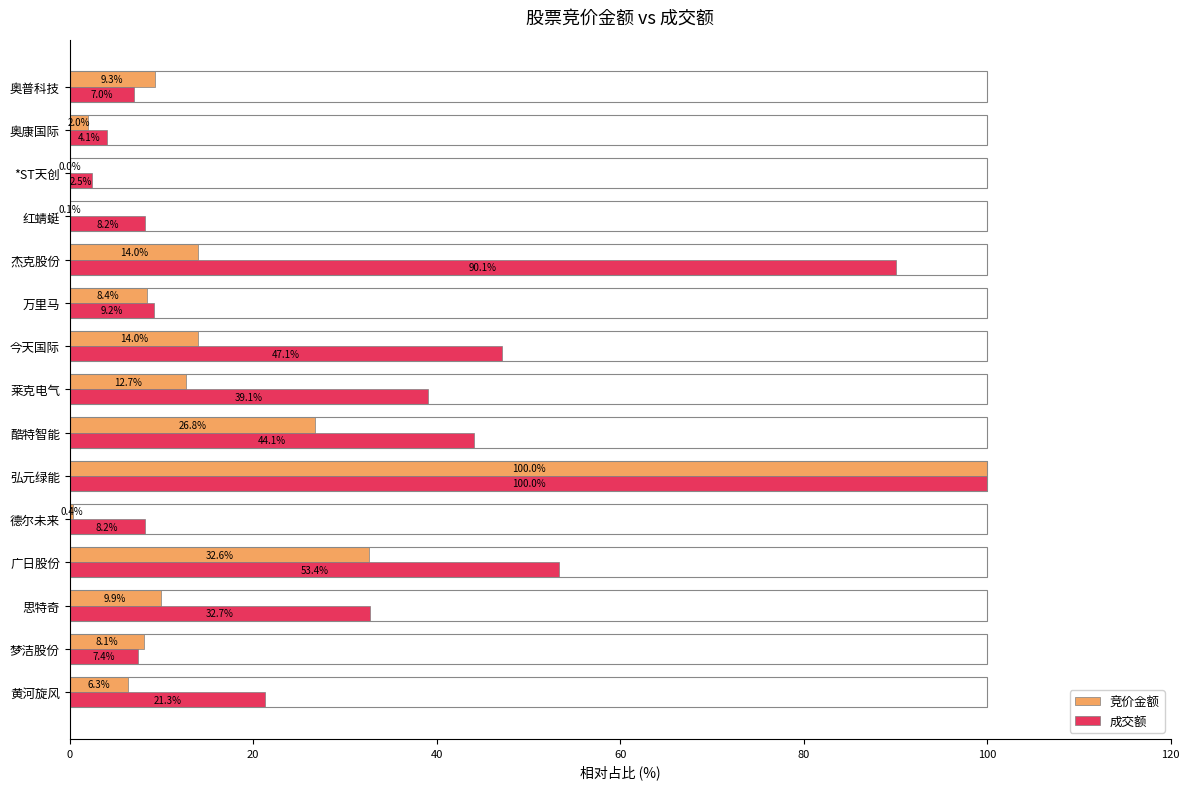

What is the average value of the 成交额 series?

31.6